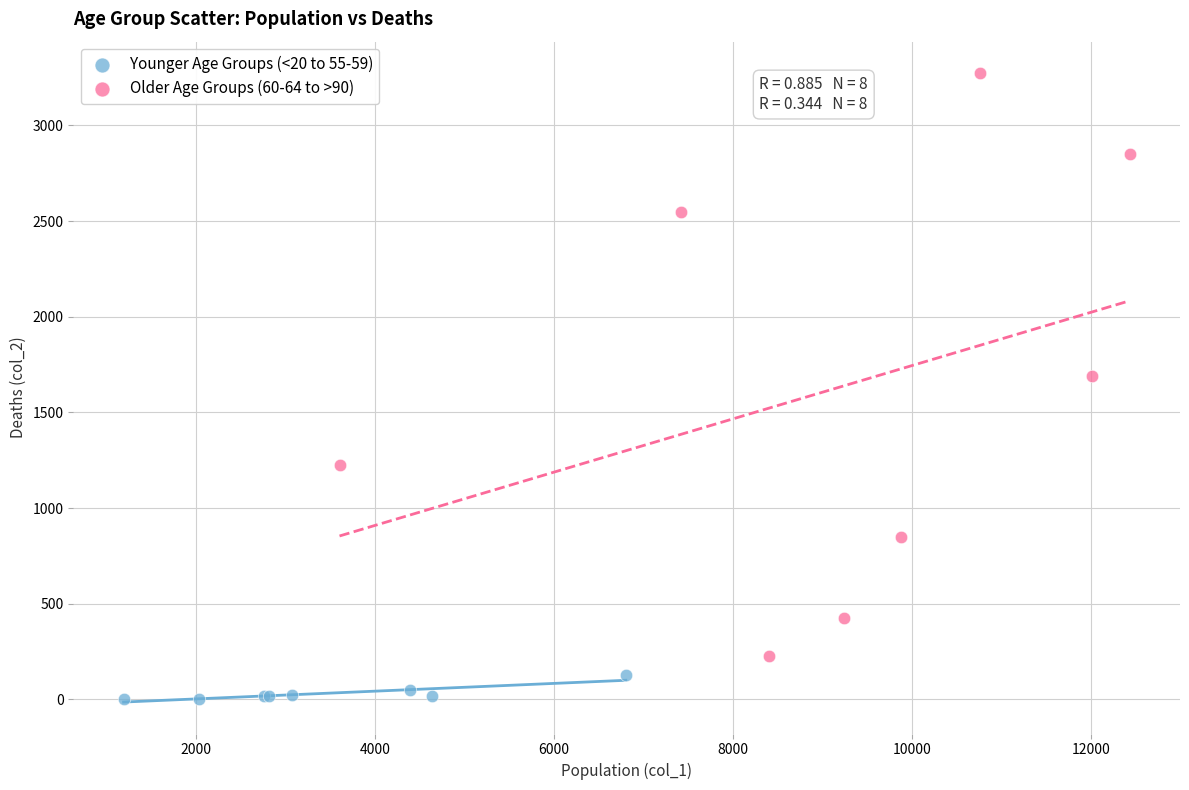

Which series contains the lowest Y value?

Younger Age Groups (<20 to 55-59)